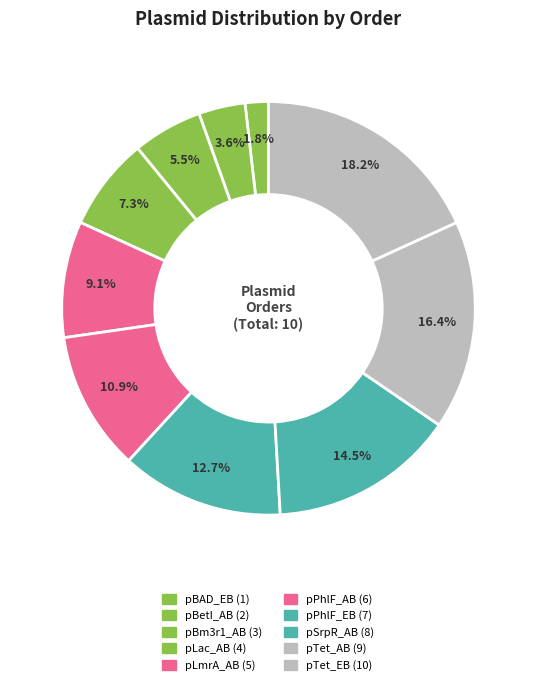

True or false: pPhlF_EB accounts for 21% of the total.

False